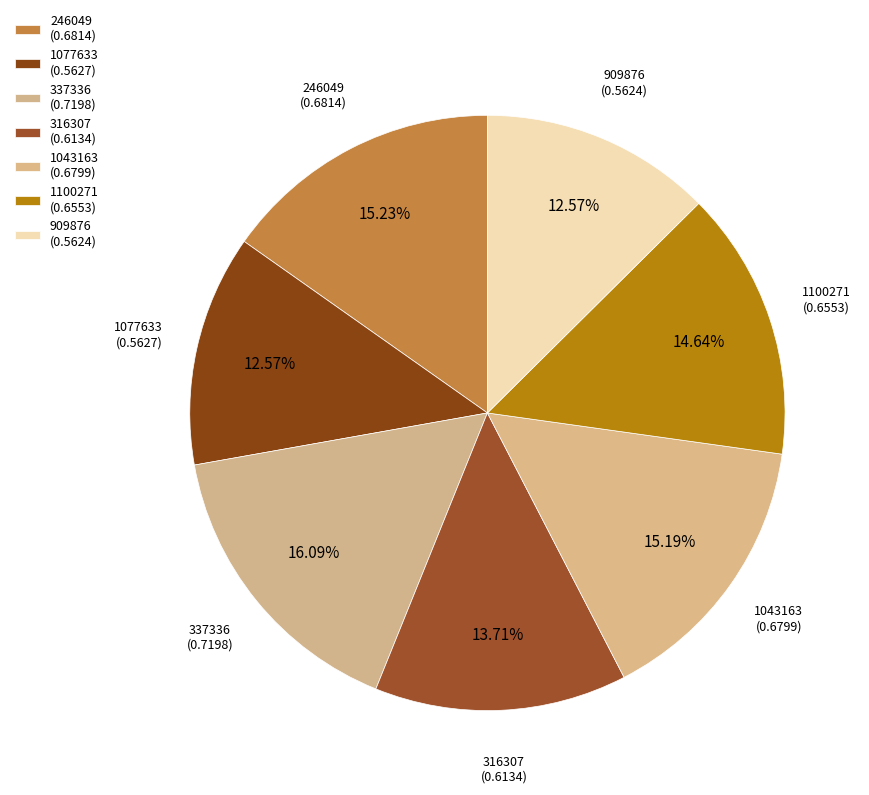

How many segments does this pie chart have?

7